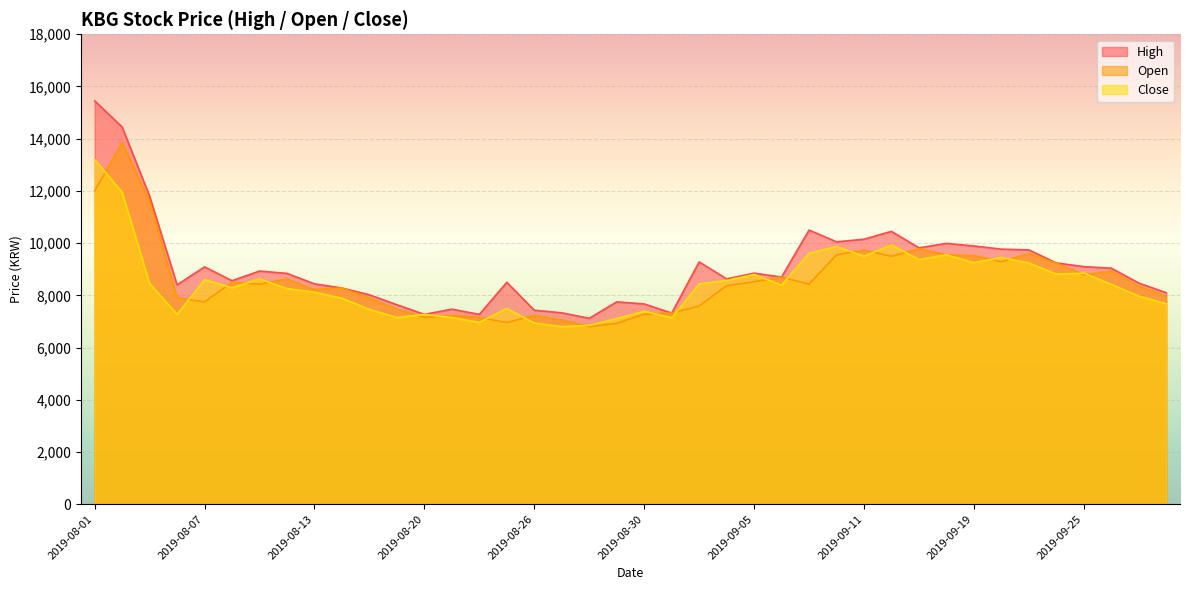

At 2019-08-07, list the series in order from smallest to largest.

Open, Close, High